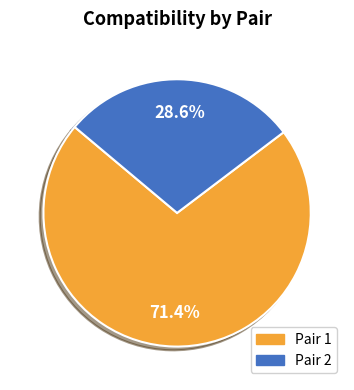

Approximately how many times larger is the value at Pair 2 compared to Pair 1?

0.4